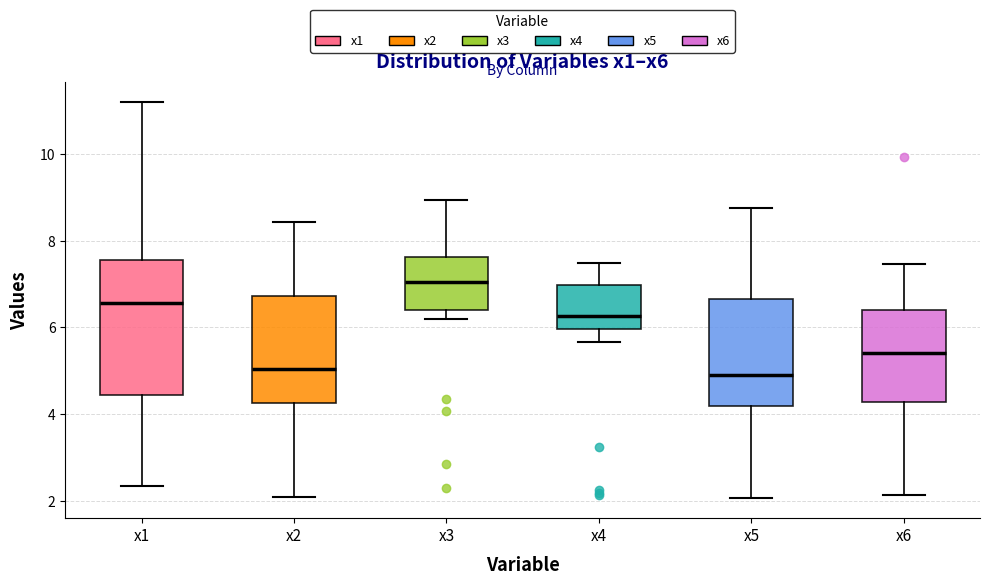

Which box is the tallest, from its lower edge to its upper edge?

x1